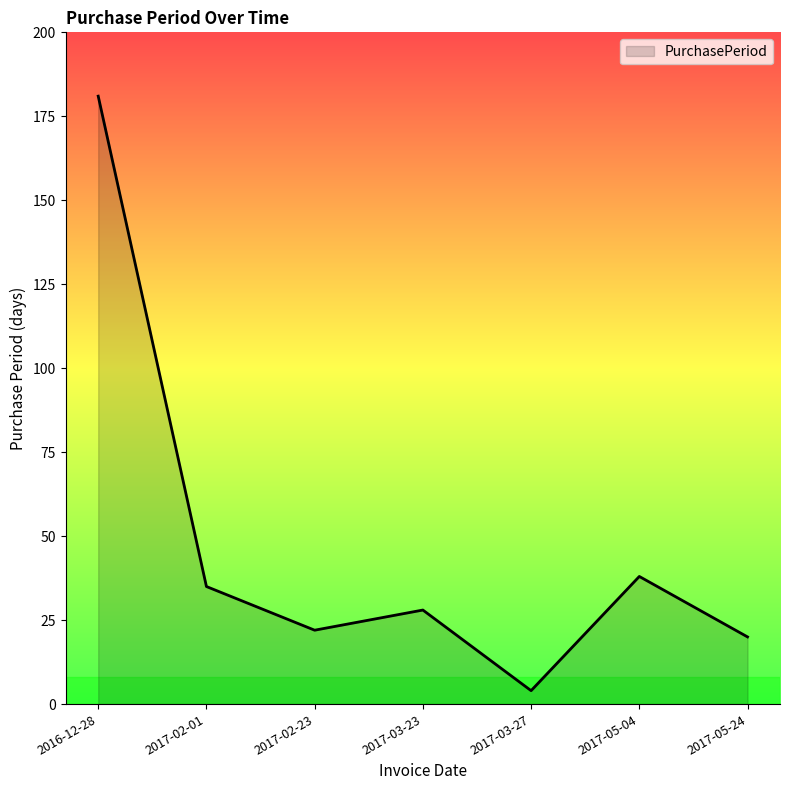

At which label is the value closest to 92?

2017-05-04